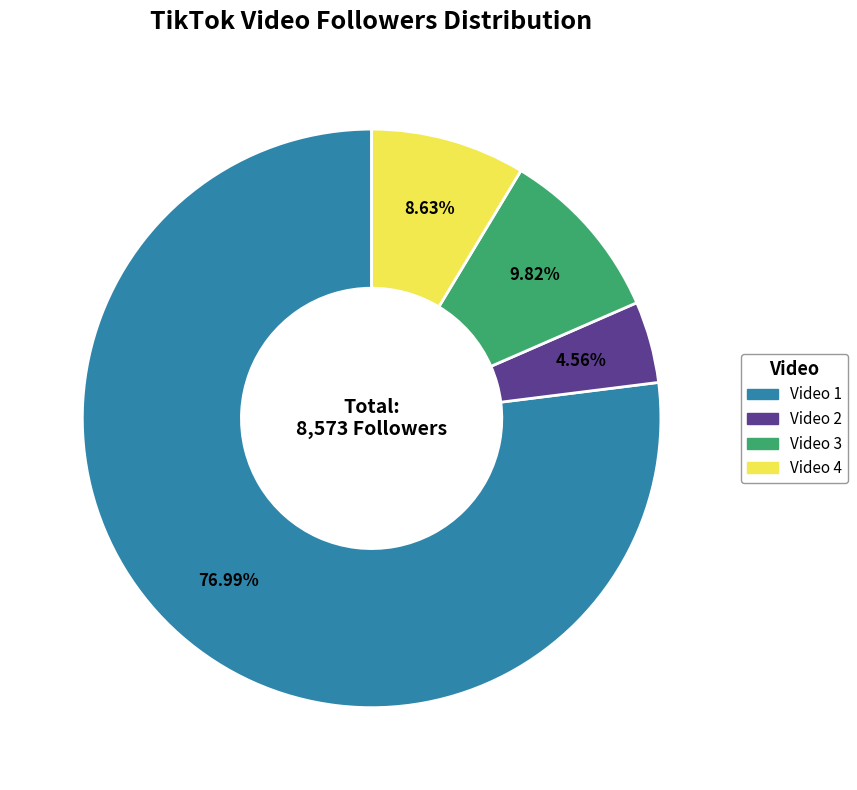

Is the sum of Video 2 and Video 3 greater than half?

No